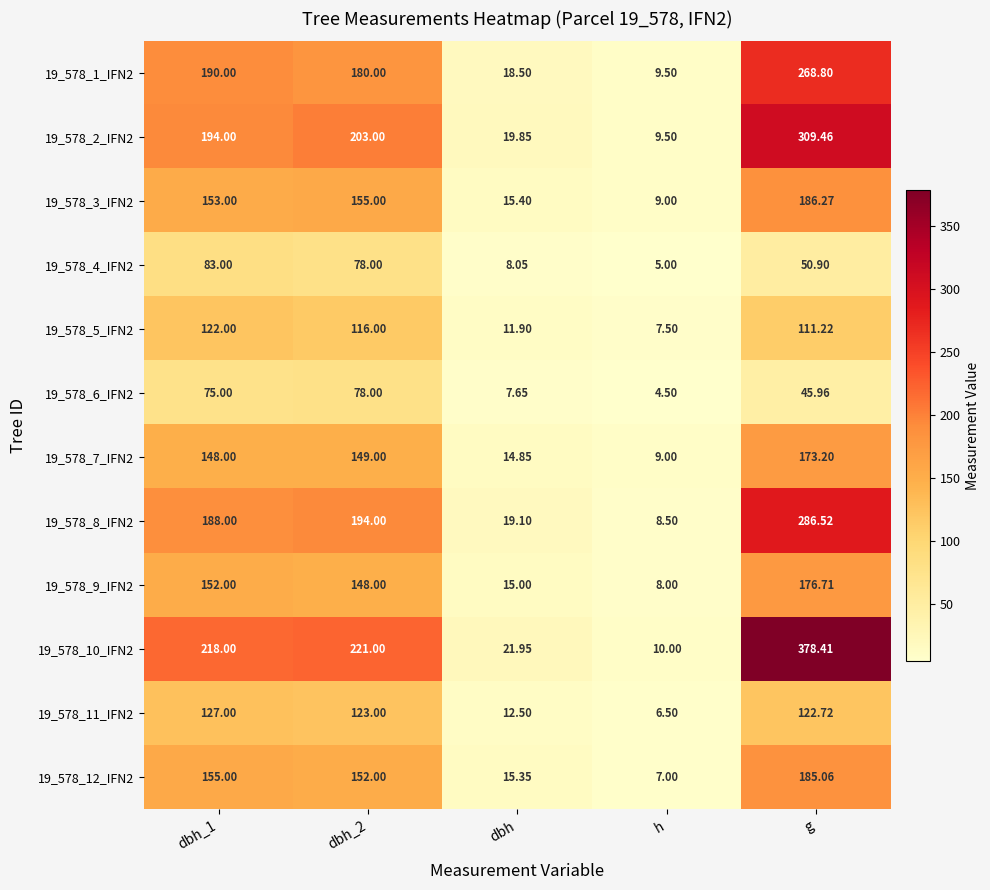

How many data points does each series have?

5